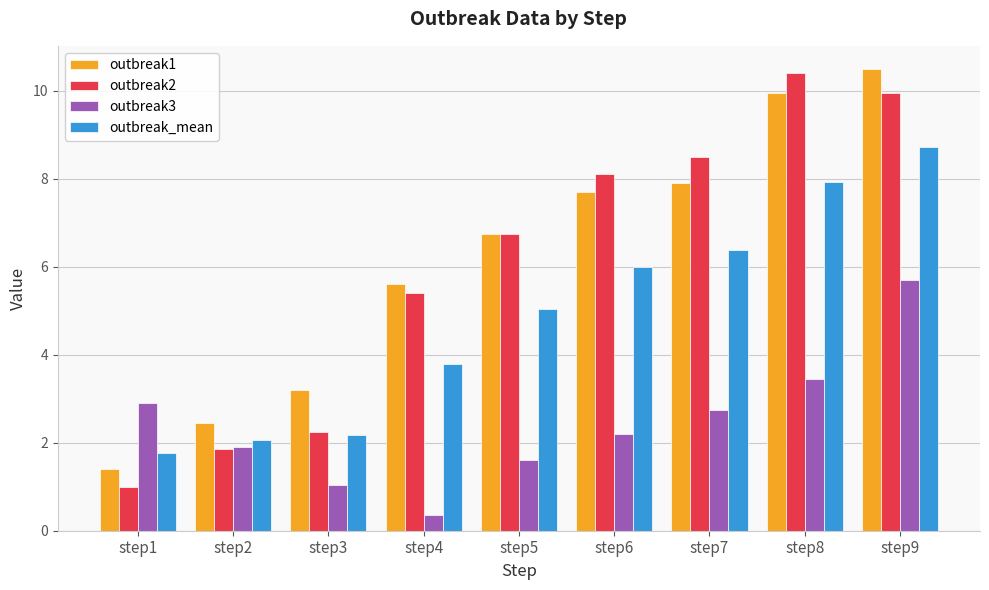

What is the difference between the outbreak3 values at step5 and step1?

1.3